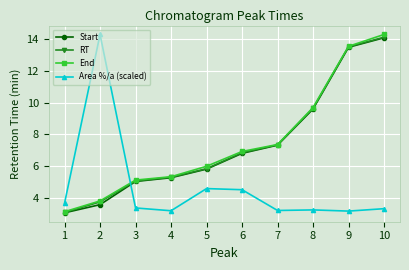

How many categories are shown in the chart?

10